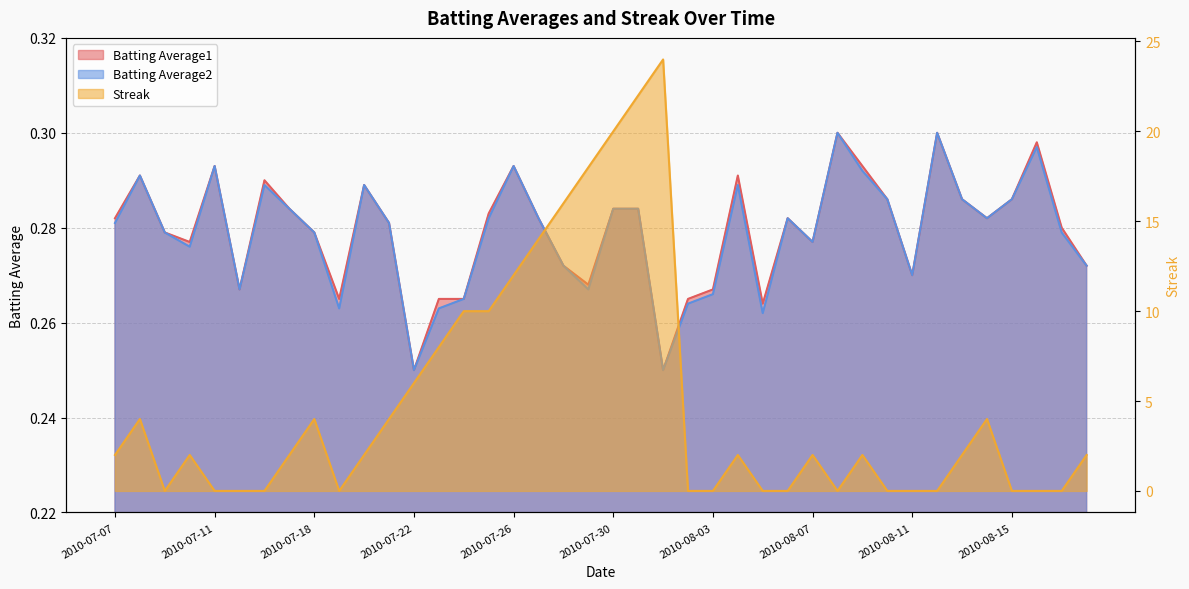

True or false: Batting Average1 has a value of 0.1 at 2010-07-28.

False